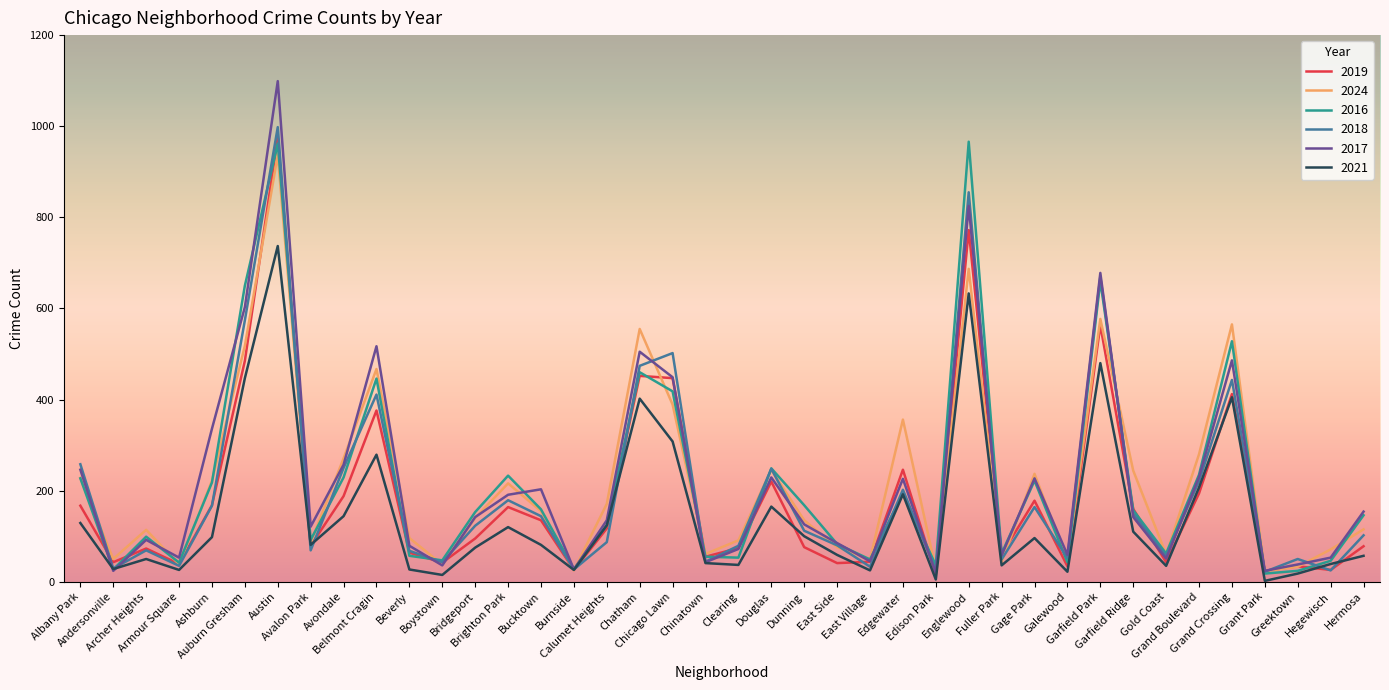

What is the maximum value for 2019?

975